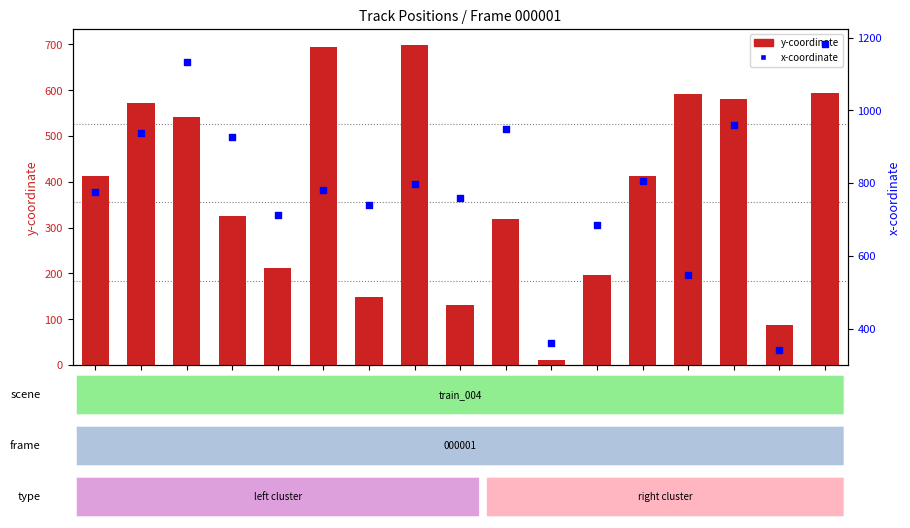

What are all the series names shown in the legend?

y-coordinate, x-coordinate